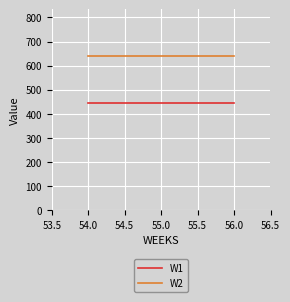

Is the value of W2 at 56.0 greater than the value of W1 at 56.0?

Yes